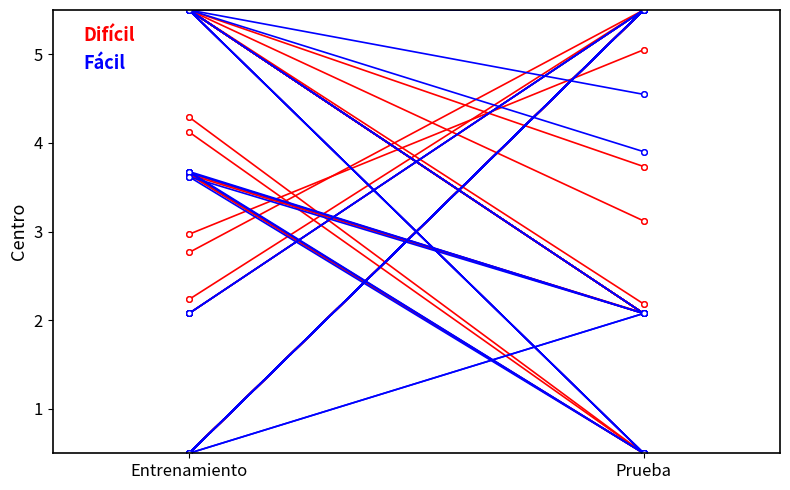

Is it true that Fácil equals 3.5 at Prueba?

False